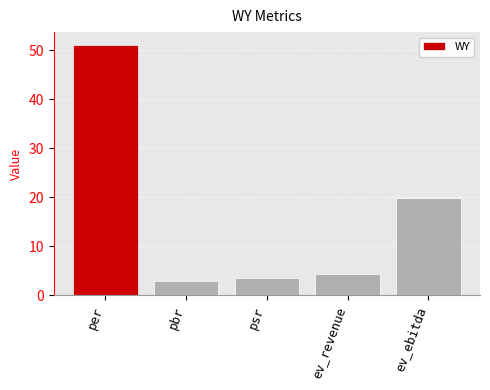

Rank the categories by value from lowest to highest.

pbr, psr, ev_revenue, ev_ebitda, per